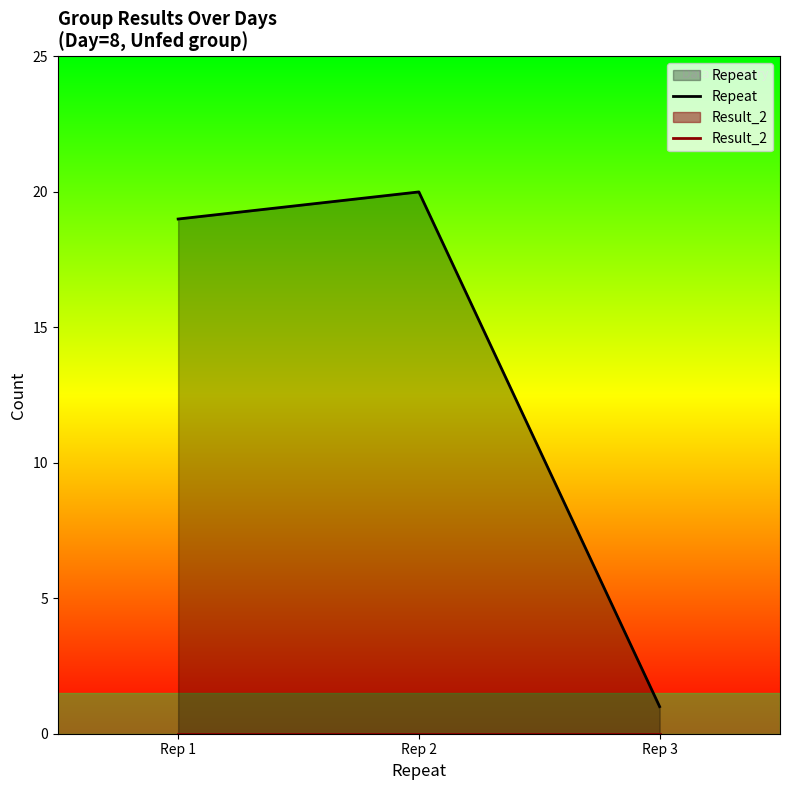

The value of Repeat at Rep 3 is 1. True or false?

True